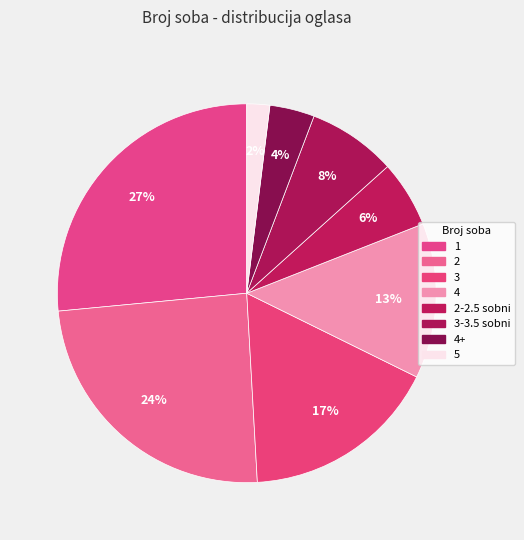

Does 2-2.5 sobni account for over 50% of the chart?

No